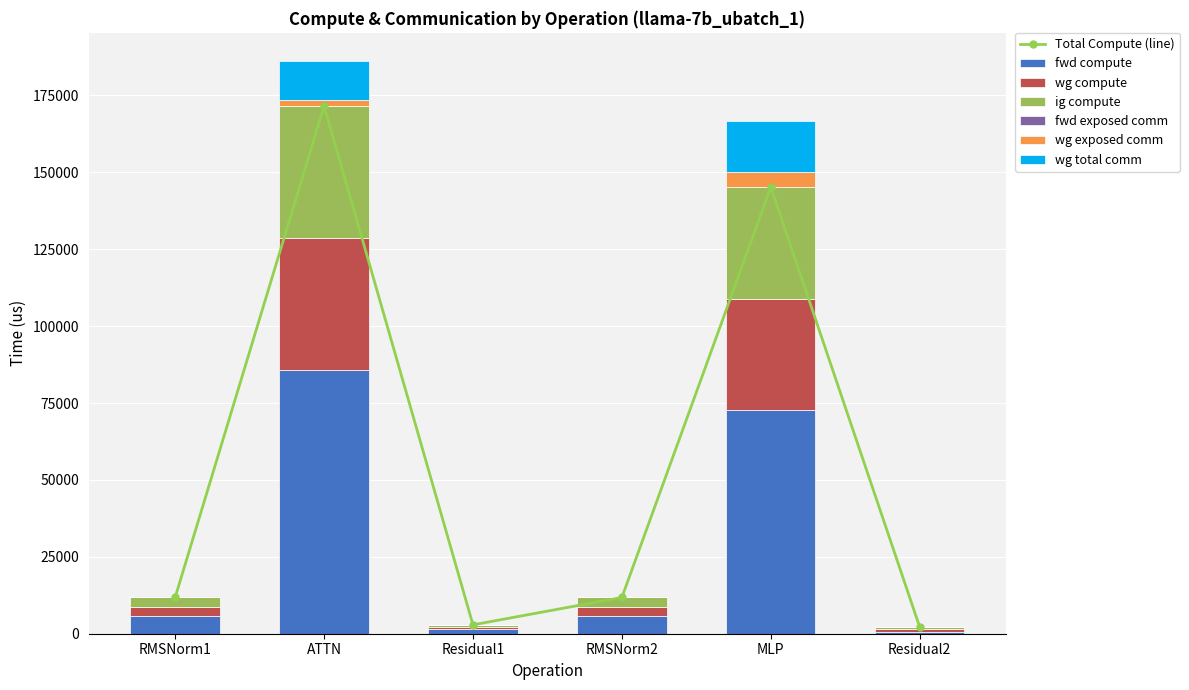

How many bars are there in total?

30